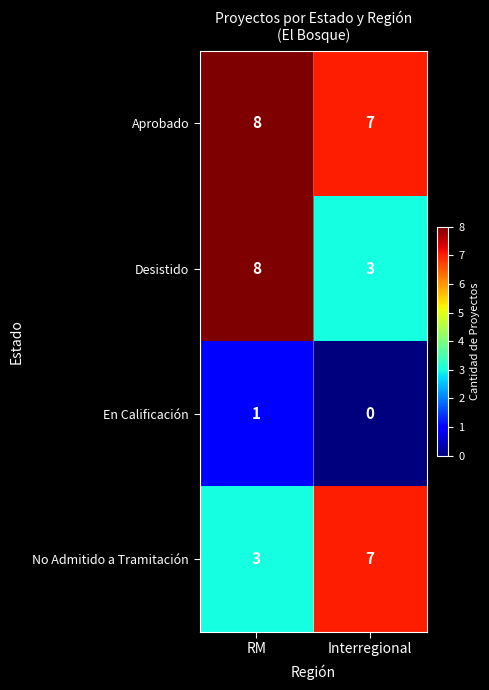

What is the sum of all No Admitido a Tramitación values?

10